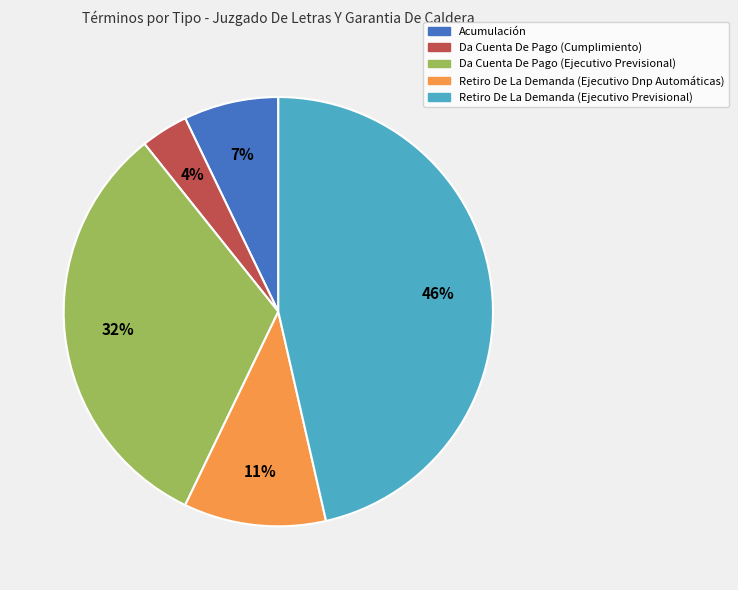

What is the largest slice in the pie chart?

Retiro De La Demanda (Ejecutivo Previsional)